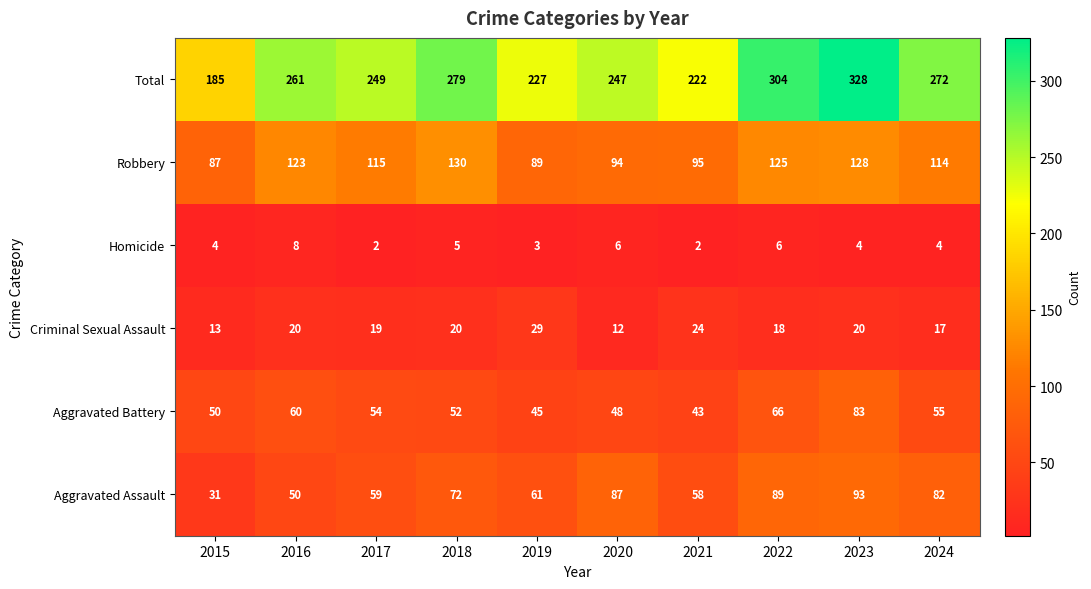

At how many categories does at least one series exceed 86?

10